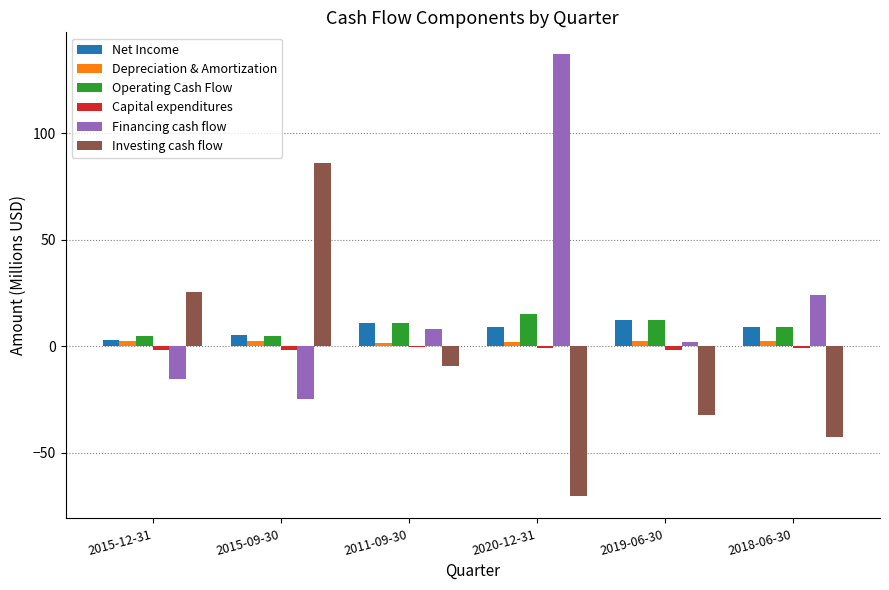

At which category does the chart reach its peak across all series?

2020-12-31